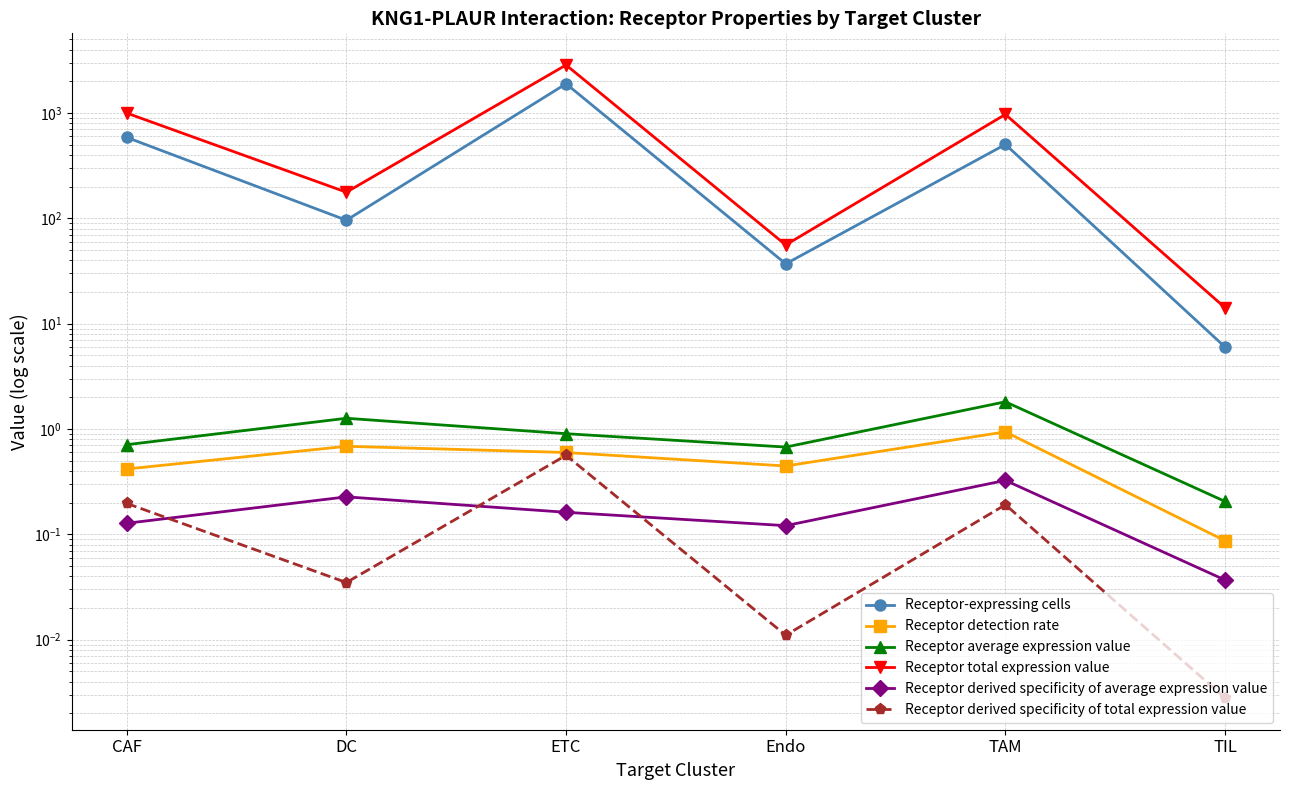

Reading left to right, what are all the values shown in this chart?

Receptor-expressing cells: 587.0	96.0	1895.0	37.0	503.0	6.0
Receptor detection rate: 0.4	0.7	0.6	0.4	0.9	0.1
Receptor average expression value: 0.7	1.3	0.9	0.7	1.8	0.2
Receptor total expression value: 998.8	177.1	2857.4	56.0	970.3	14.2
Receptor derived specificity of average expression value: 0.1	0.2	0.2	0.1	0.3	0.0
Receptor derived specificity of total expression value: 0.2	0.0	0.6	0.0	0.2	0.0